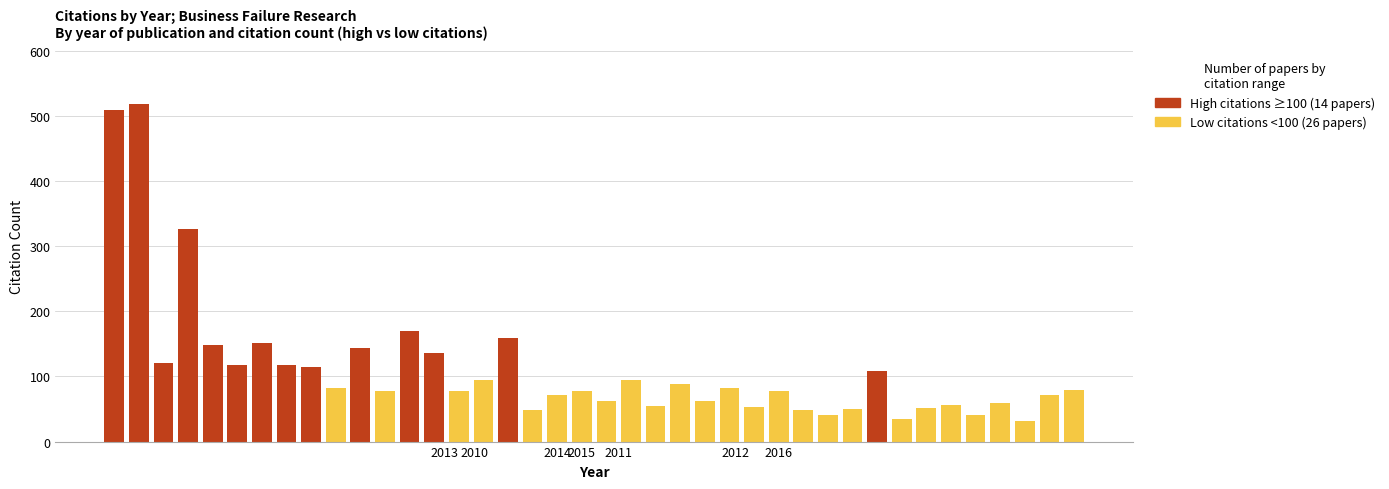

The value of High citations (≥100) at 14 is 0. True or false?

True